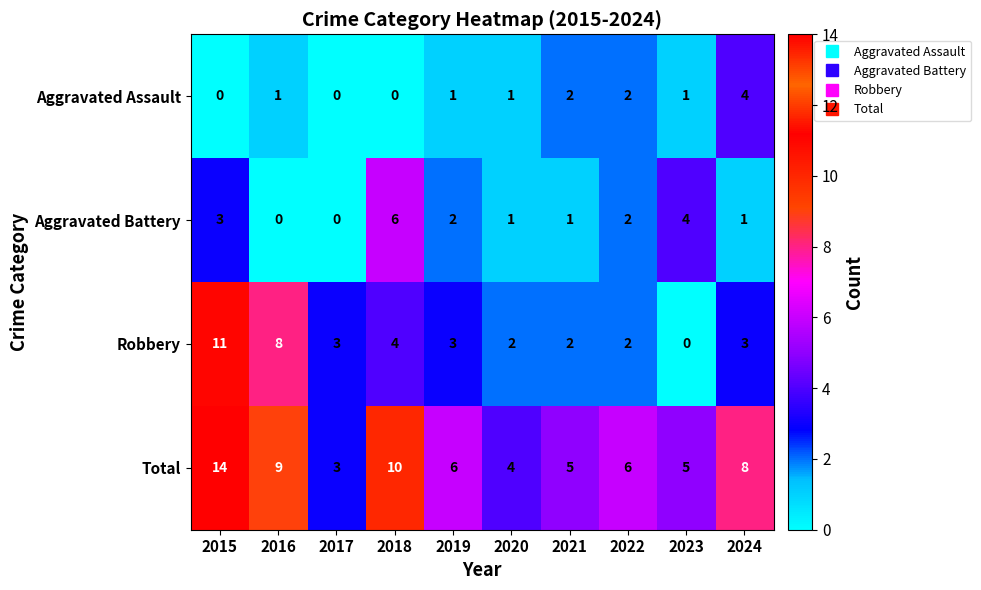

How many data points does each series have?

10